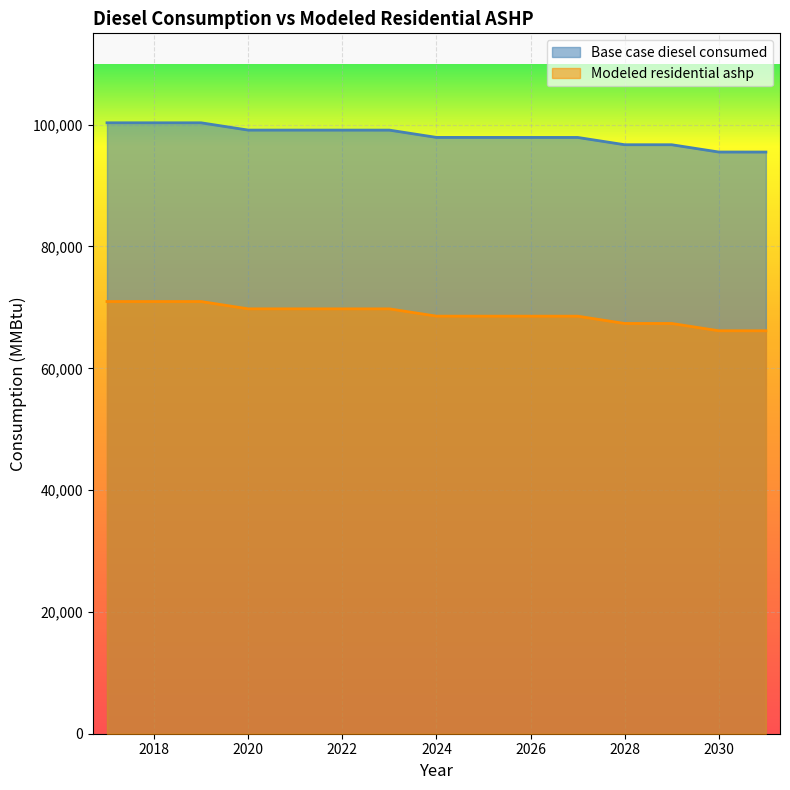

What is the difference between the highest and lowest values at 2023?

29349.0